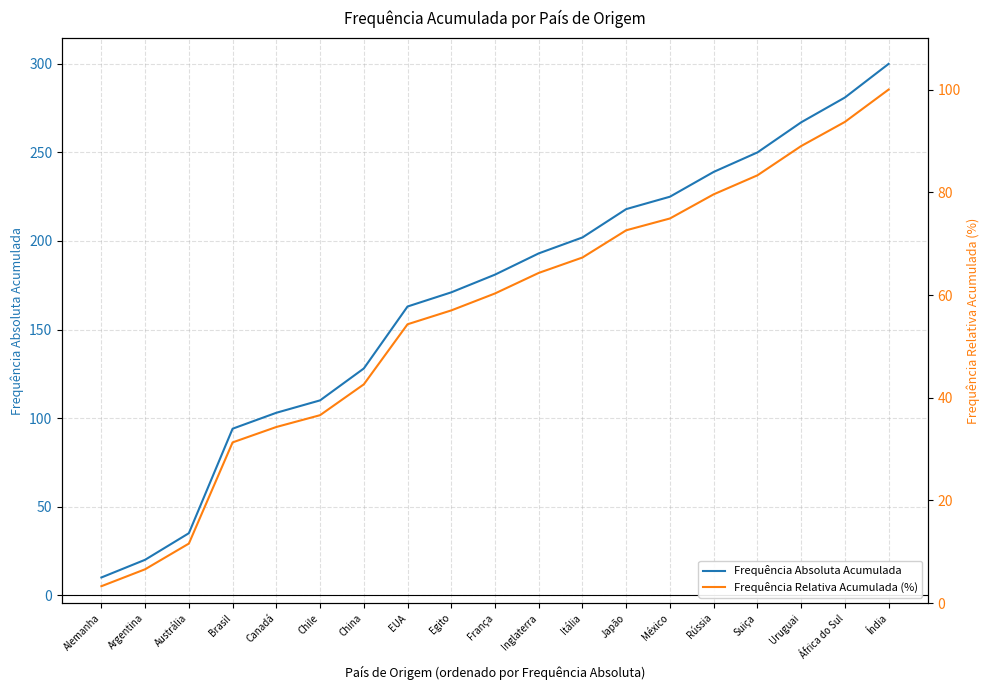

Reading right to left, list all the values displayed in this chart.

Frequência Absoluta Acumulada: Índia=300.0	África do Sul=281.0	Uruguai=267.0	Suiça=250.0	Rússia=239.0	México=225.0	Japão=218.0	Itália=202.0	Inglaterra=193.0	França=181.0	Egito=171.0	EUA=163.0	China=128.0	Chile=110.0	Canadá=103.0	Brasil=94.0	Austrália=35.0	Argentina=20.0	Alemanha=10.0
Frequência Relativa Acumulada (%): Índia=100.0	África do Sul=93.7	Uruguai=89.0	Suiça=83.3	Rússia=79.6	México=74.9	Japão=72.6	Itália=67.3	Inglaterra=64.3	França=60.3	Egito=57.0	EUA=54.3	China=42.6	Chile=36.6	Canadá=34.3	Brasil=31.3	Austrália=11.6	Argentina=6.6	Alemanha=3.3